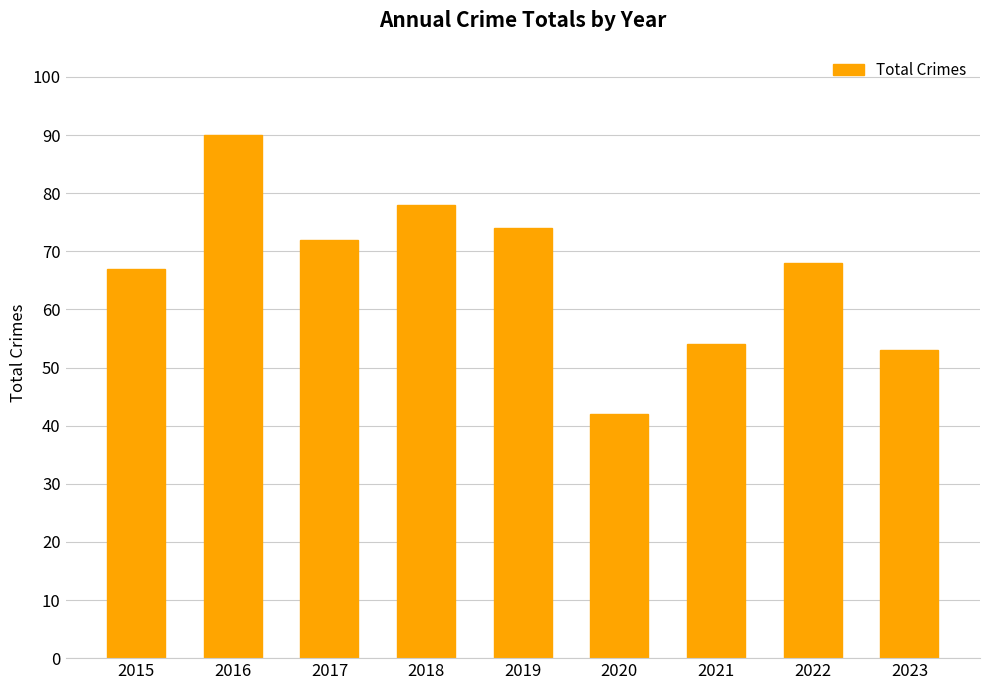

The chart shows a value of 72 at 2017. True or false?

True